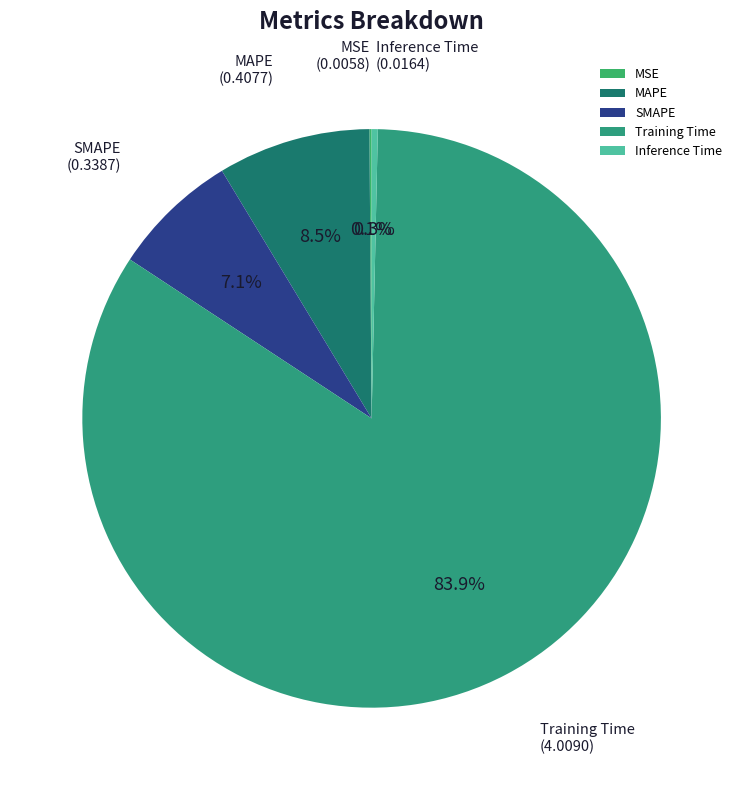

Is the sum of Inference Time and MAPE greater than half?

No